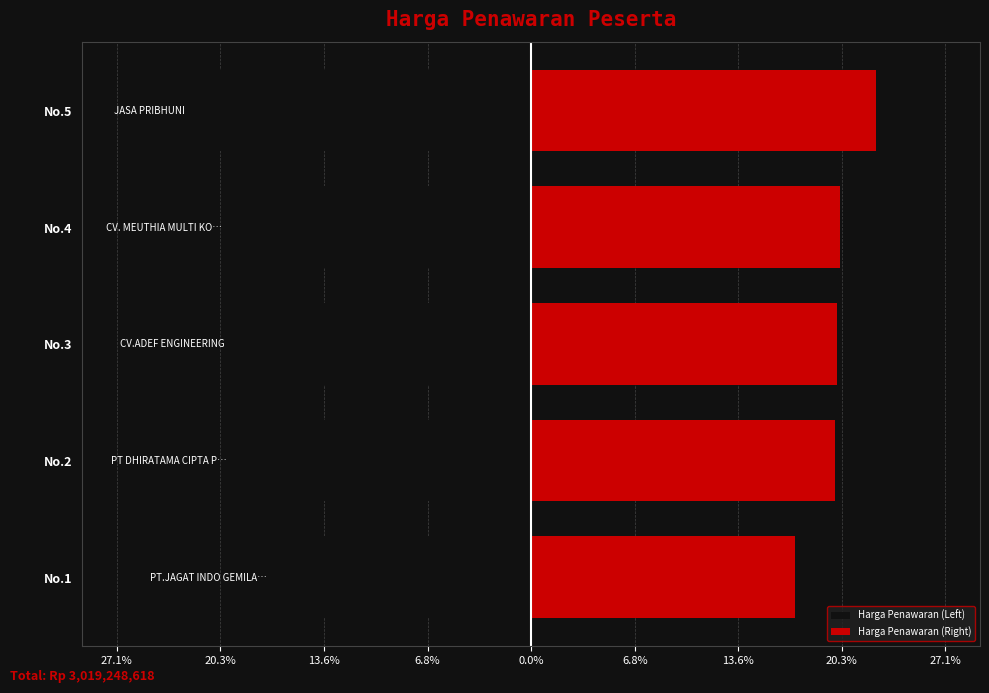

At how many categories does at least one series exceed 2?

5